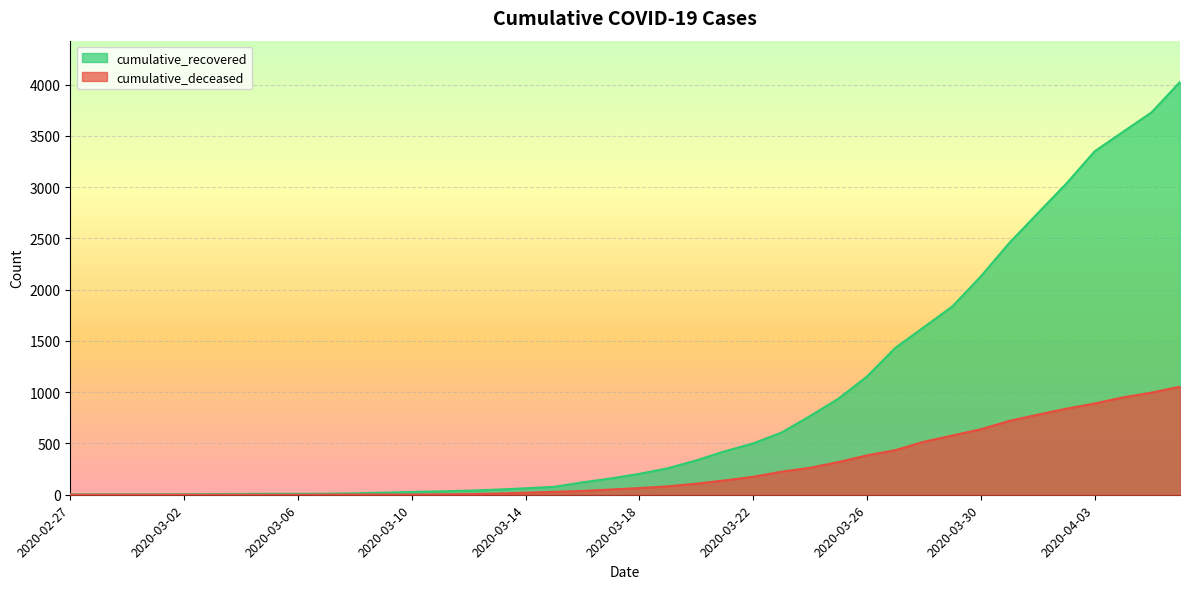

What is the highest value of the cumulative_recovered series?

4027